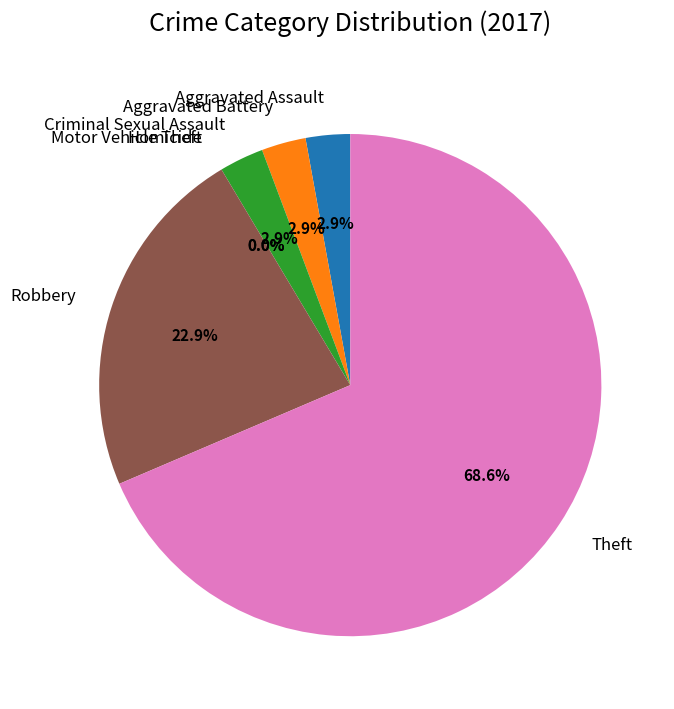

Is it true that Robbery is 23% of the pie?

True